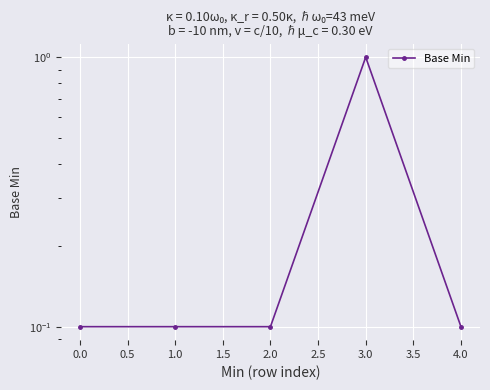

What is the value of the 3rd point from the left?

0.1